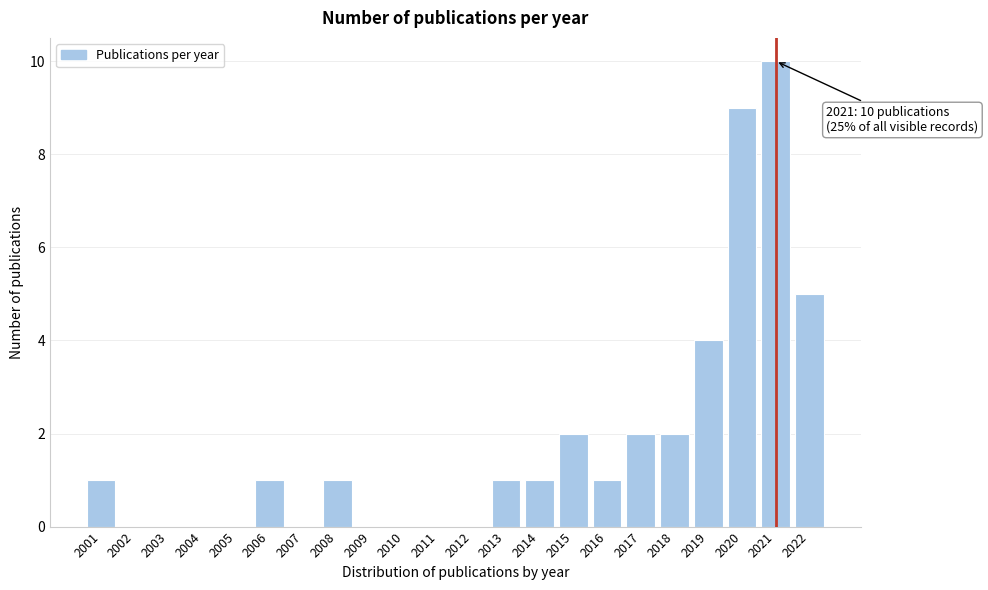

Reading right to left, transcribe all the data shown in this chart.

2022=5	2021=10	2020=9	2019=4	2018=2	2017=2	2016=1	2015=2	2014=1	2013=1	2012=0	2011=0	2010=0	2009=0	2008=1	2007=0	2006=1	2005=0	2004=0	2003=0	2002=0	2001=1